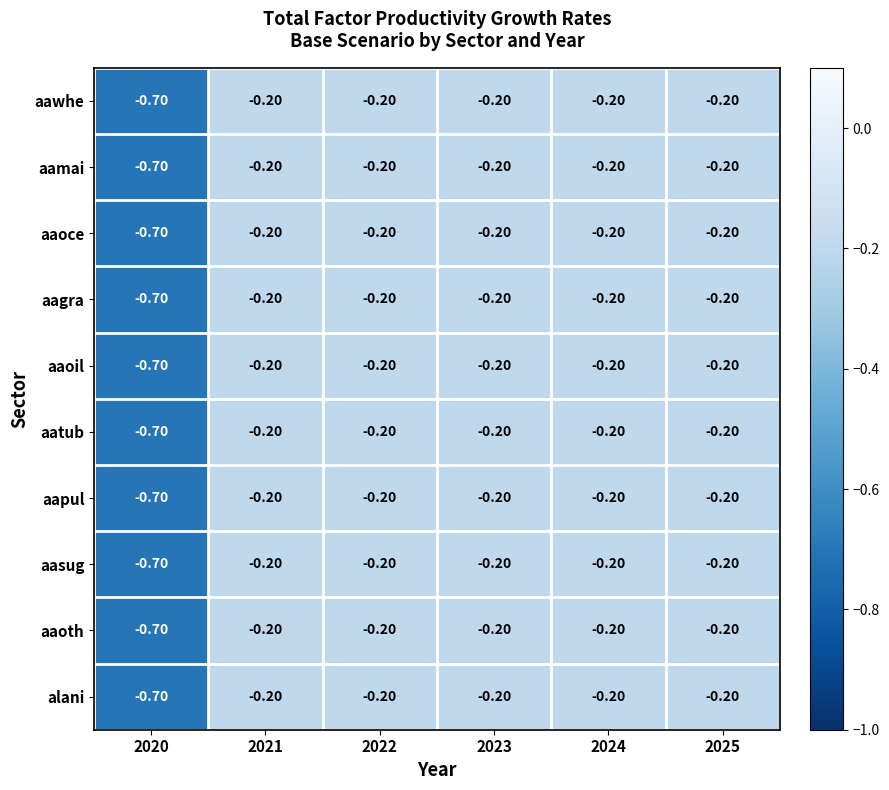

What is the difference between the aaoce values at 2024 and 2020?

0.5